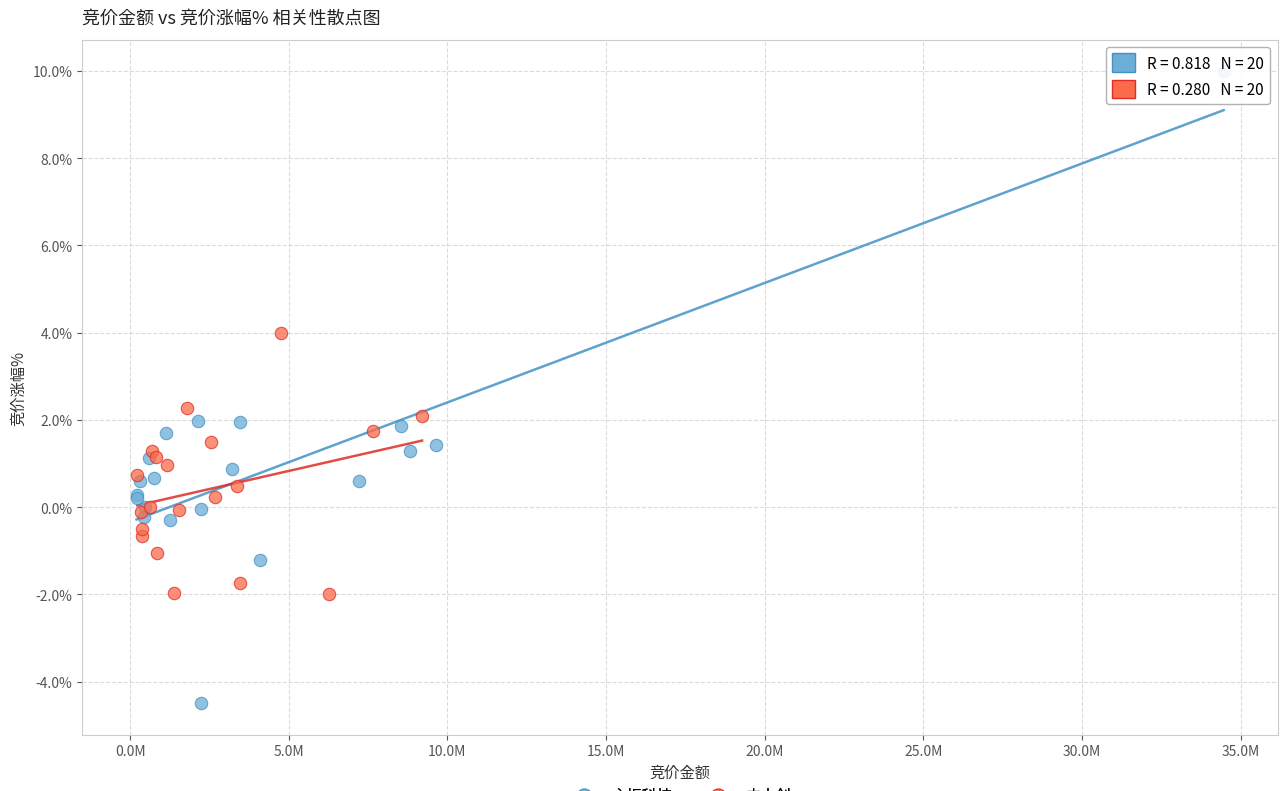

What are all the series names shown in the legend?

主板科技, 中小创